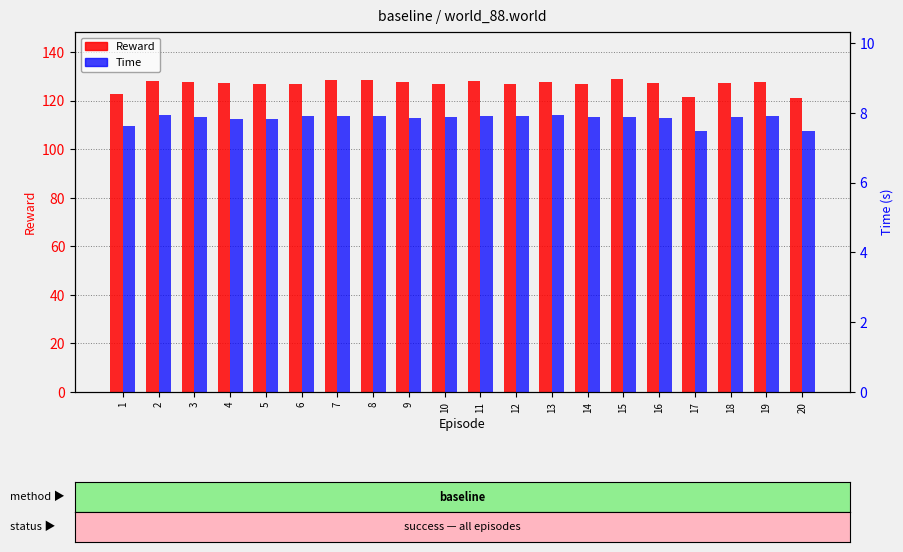

At which category does the chart reach its peak across all series?

15